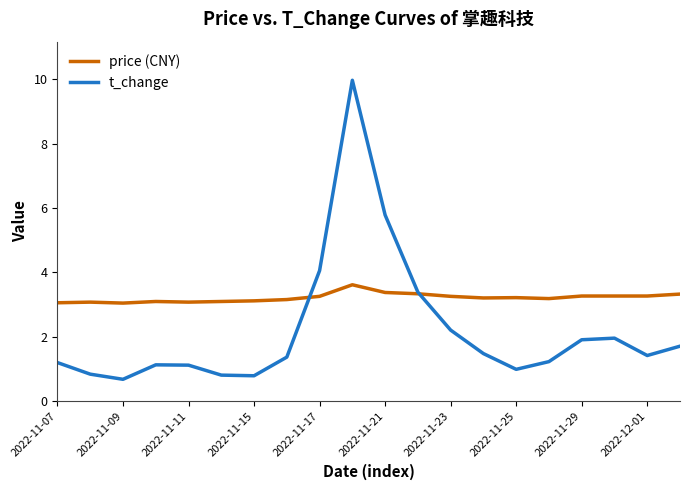

True or false: price (CNY) and t_change cross at least once.

True